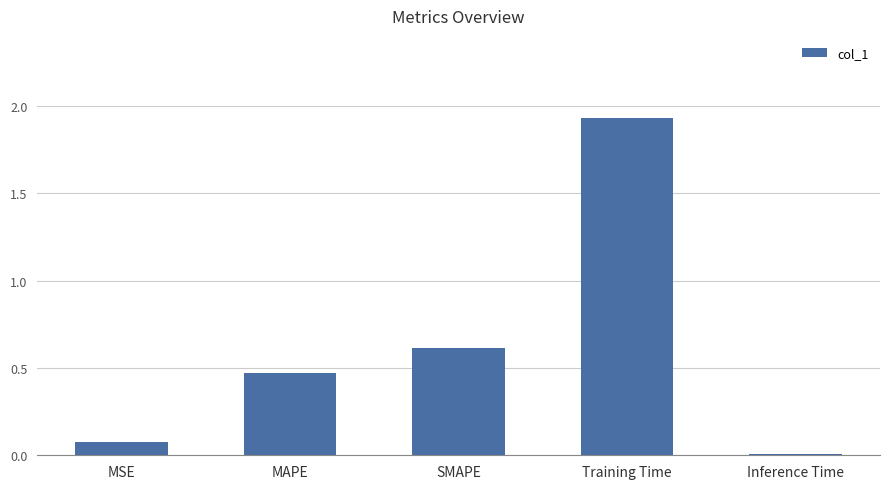

List the labels in order of value, smallest first.

Inference Time, MSE, MAPE, SMAPE, Training Time